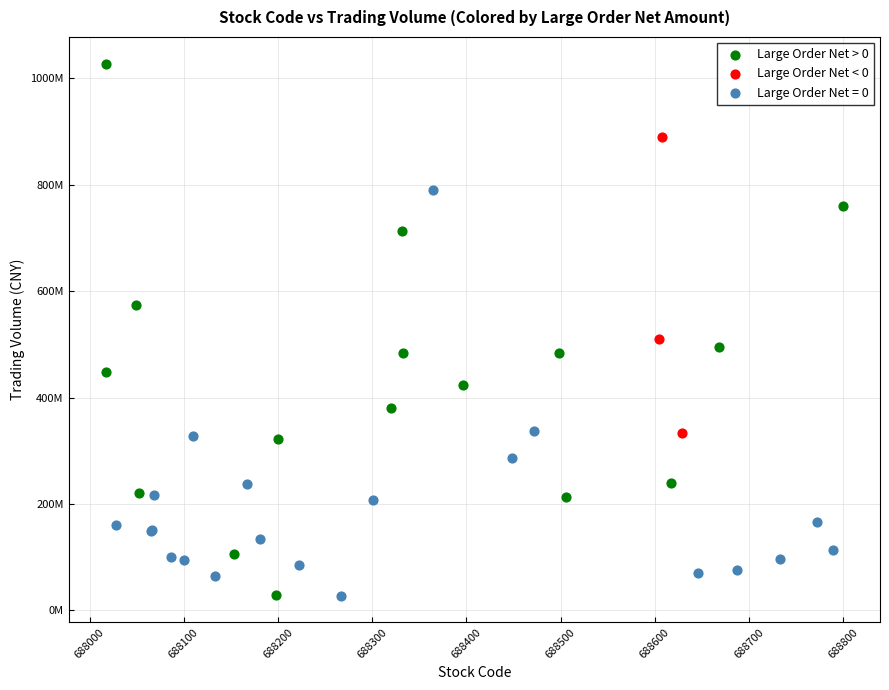

Which series reaches the maximum Y coordinate?

Large Order Net > 0